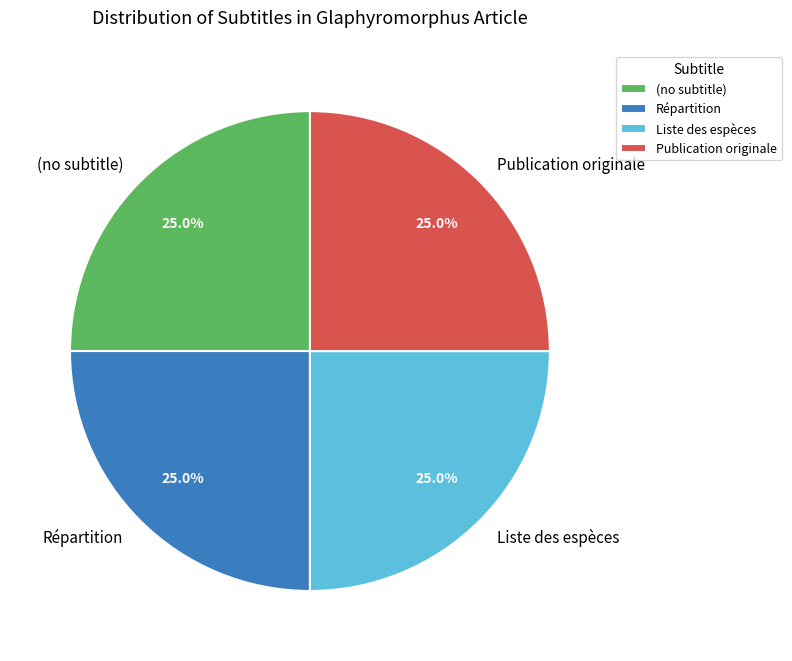

Does any single category account for the majority?

No